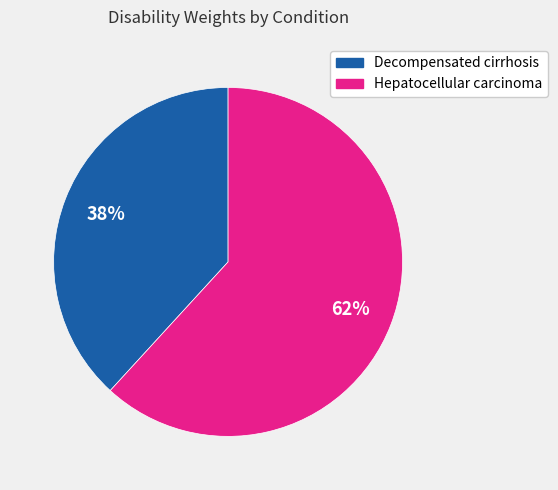

Rank the categories by value from highest to lowest.

Hepatocellular carcinoma, Decompensated cirrhosis